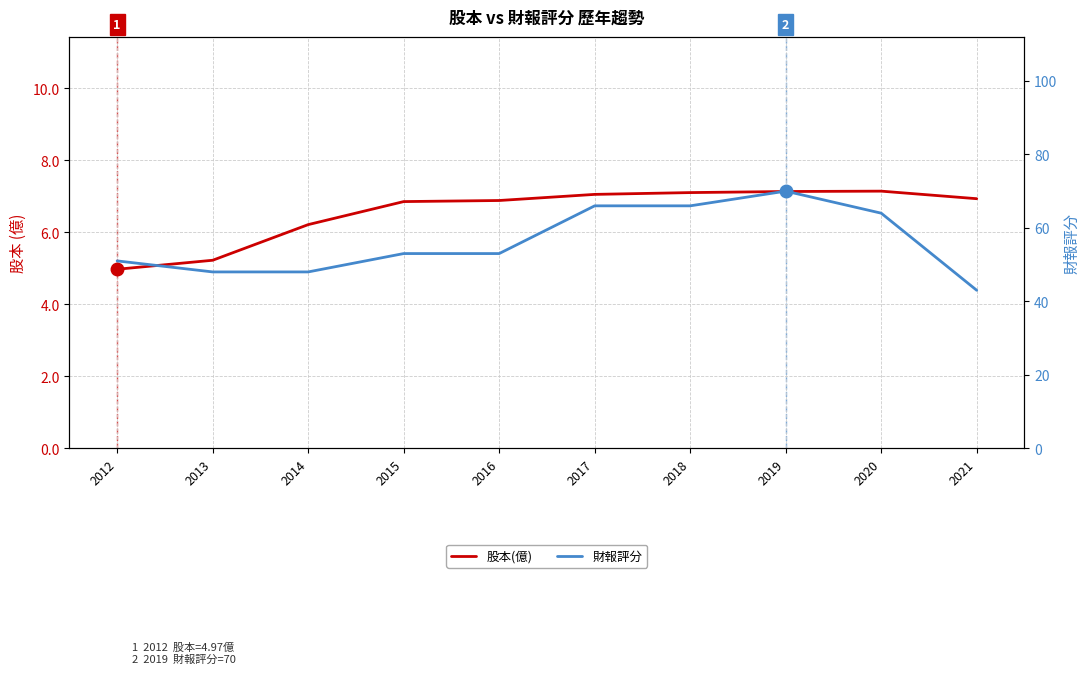

Is it true that 股本(億) equals 5.2 at 2013?

True